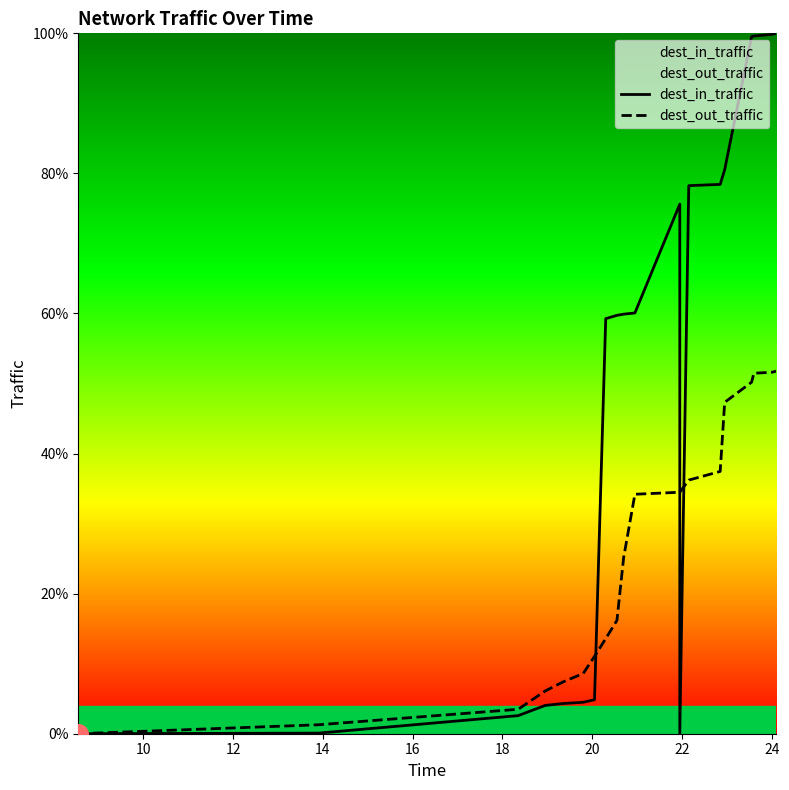

Which series contains the lowest Y value?

dest_in_traffic